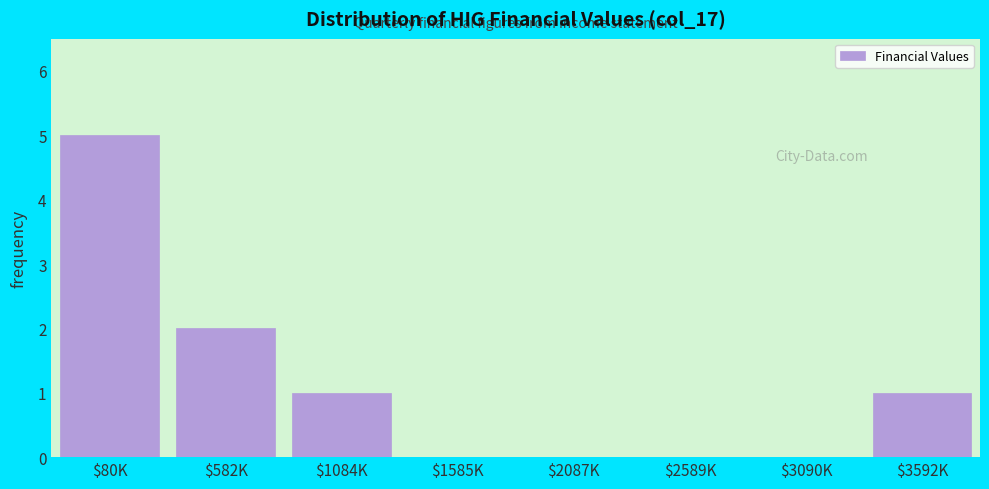

The chart shows a value of 0 at $1084K. True or false?

False